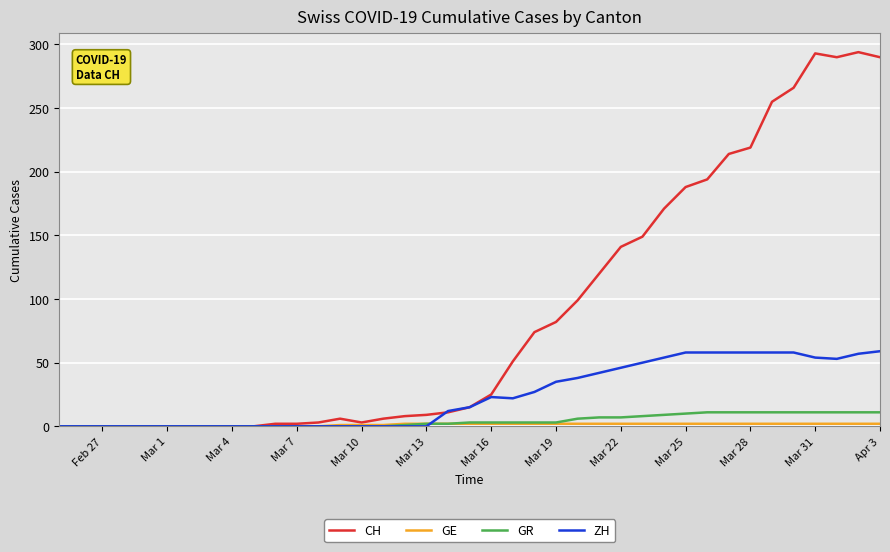

Which series has the widest spread of values?

CH